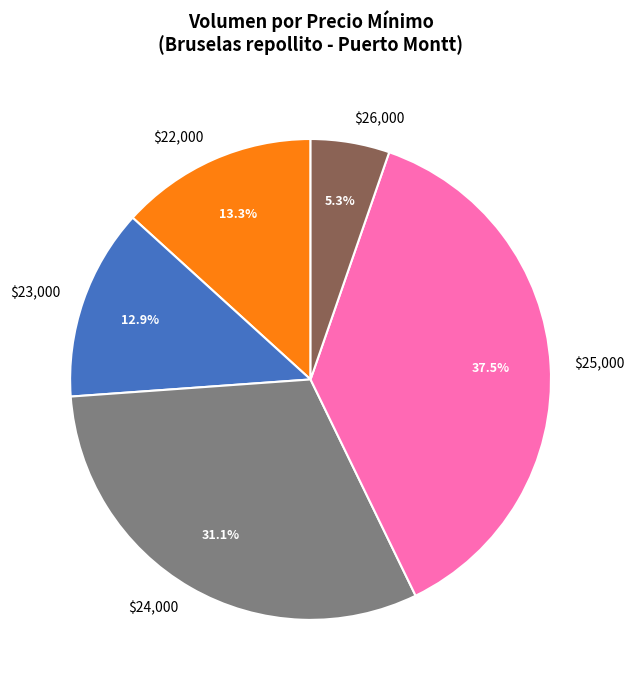

What percentage is NOT represented by $26,000?

94.7%